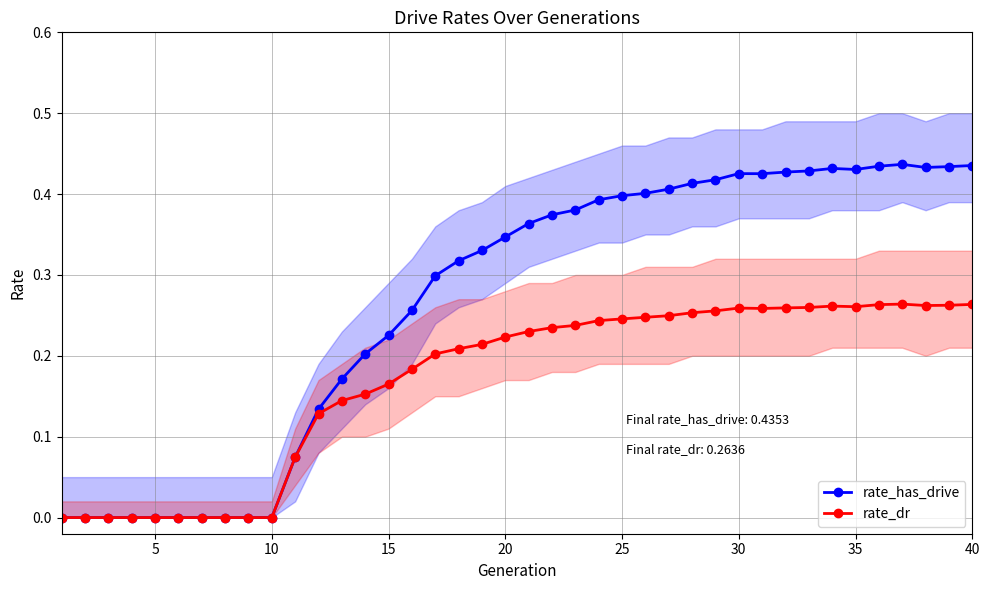

True or false: rate_dr has more than 0 interior local peaks.

True